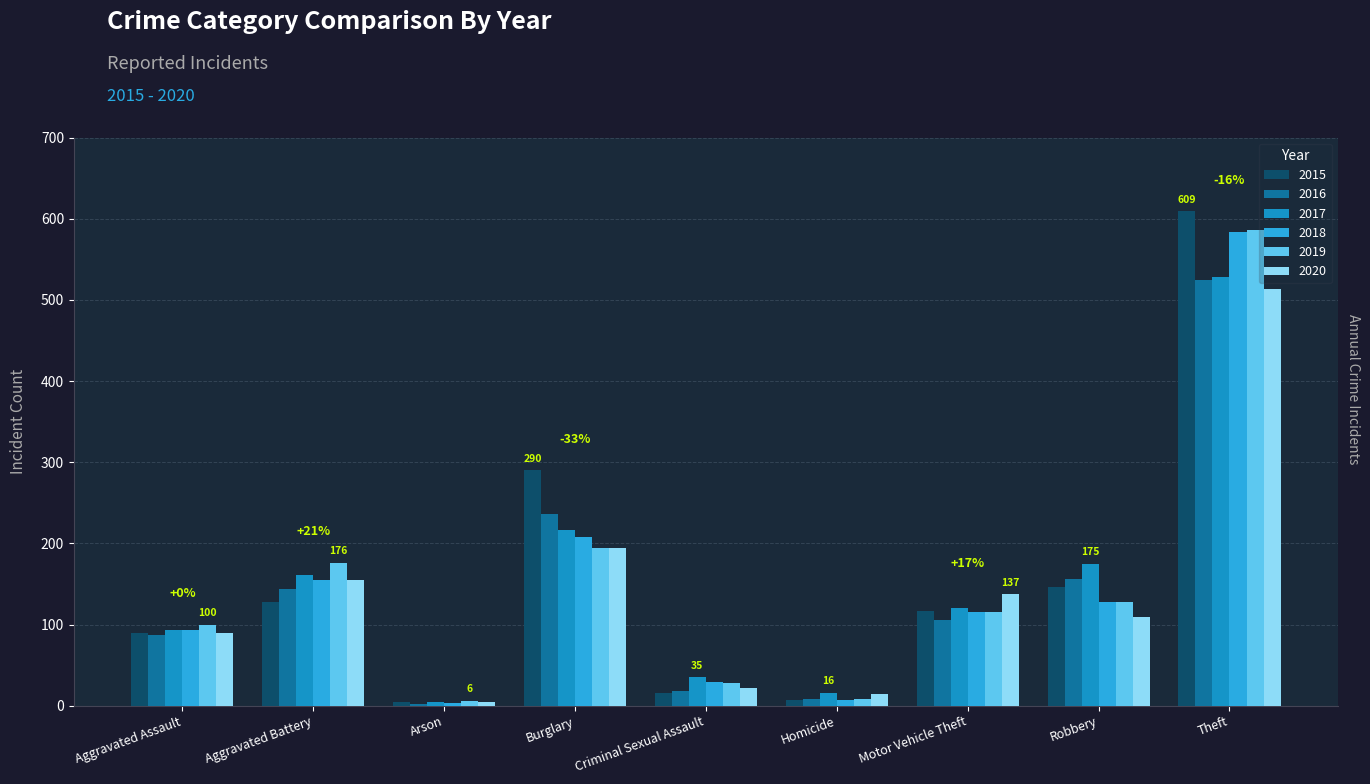

The 2018 series shows 93 at Aggravated Assault. True or false?

True